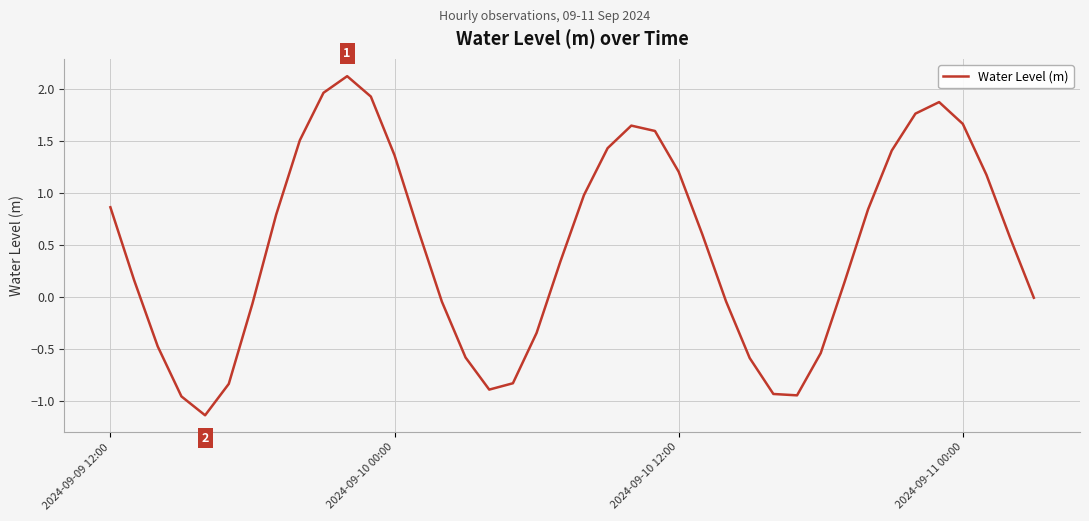

What is the maximum value shown in the chart?

2.1